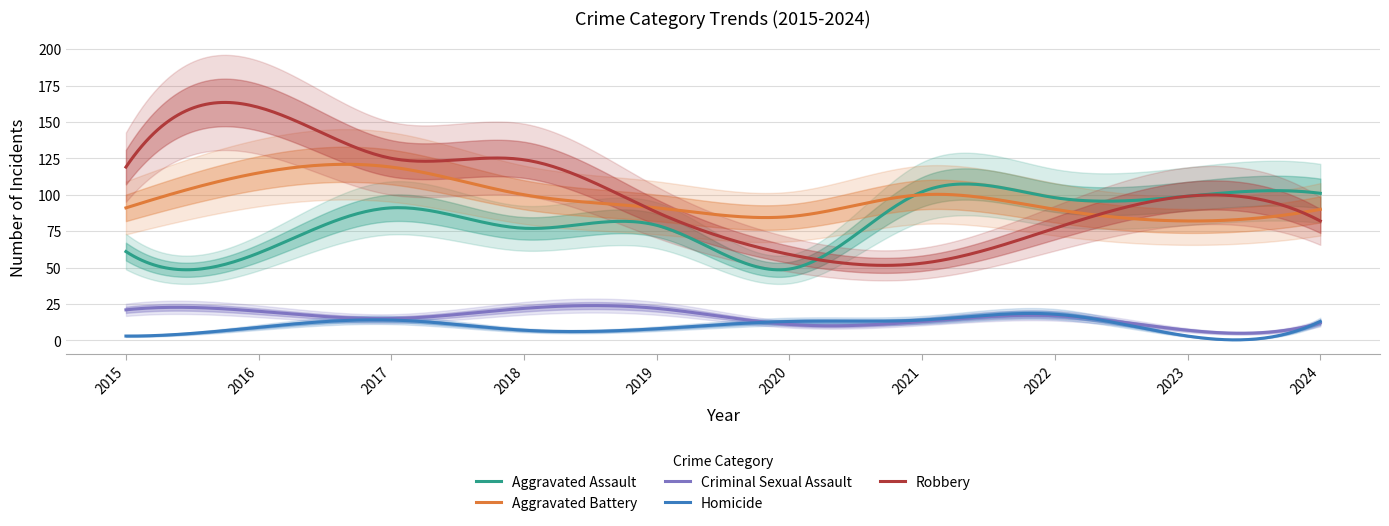

How many data points in Aggravated Assault are above 91?

4